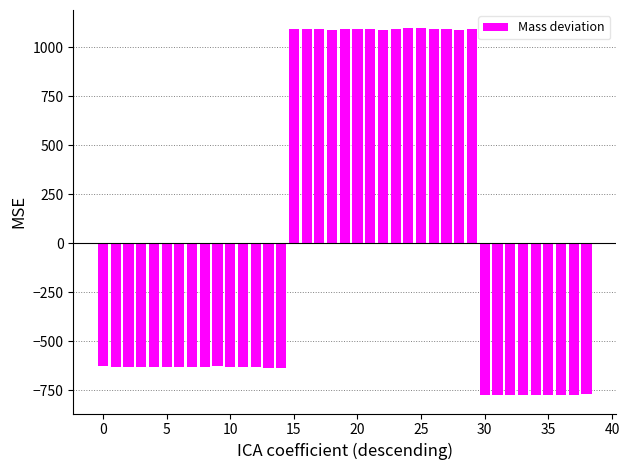

What is the maximum value shown in the chart?

1097.0